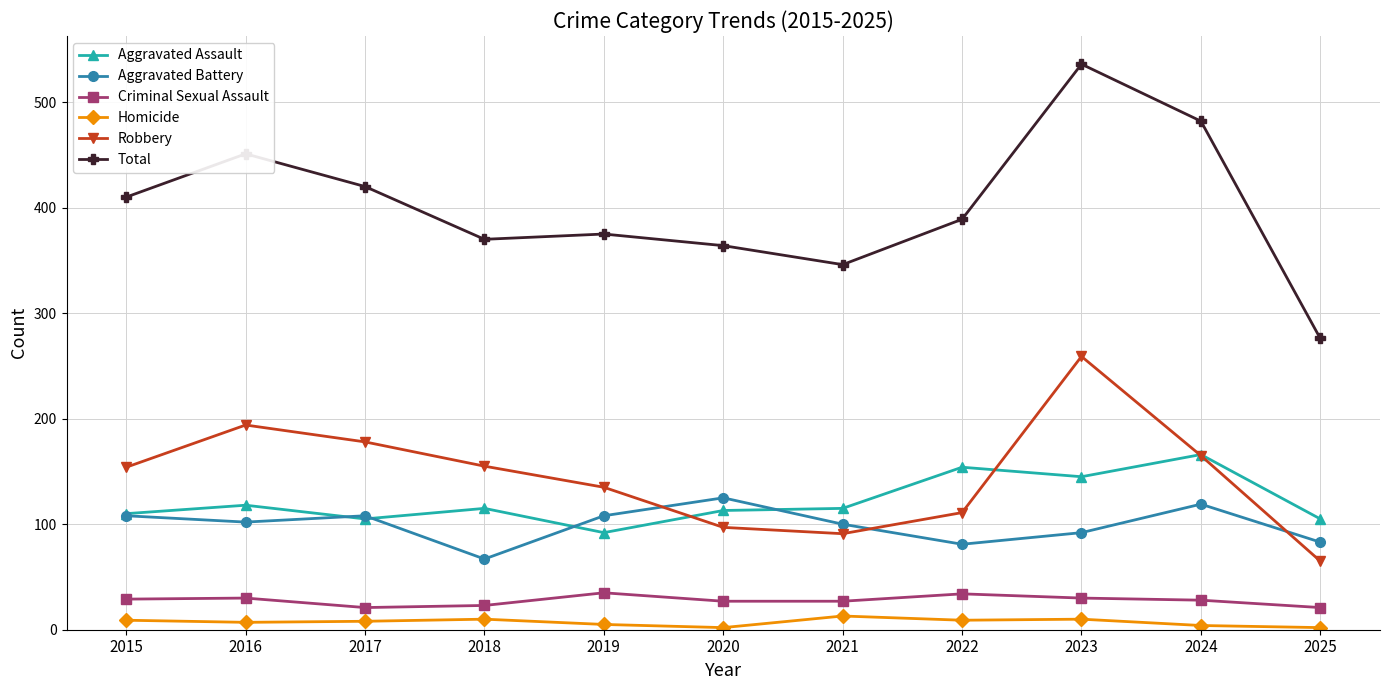

What is the value of the Aggravated Assault point at the 2nd from the left?

118